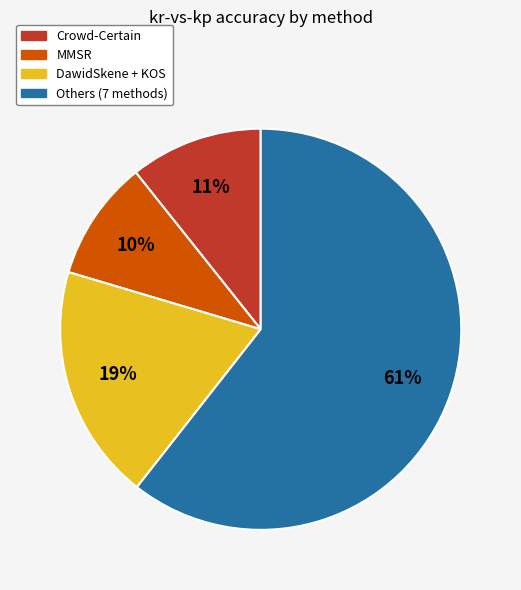

Does any single category account for the majority?

Yes